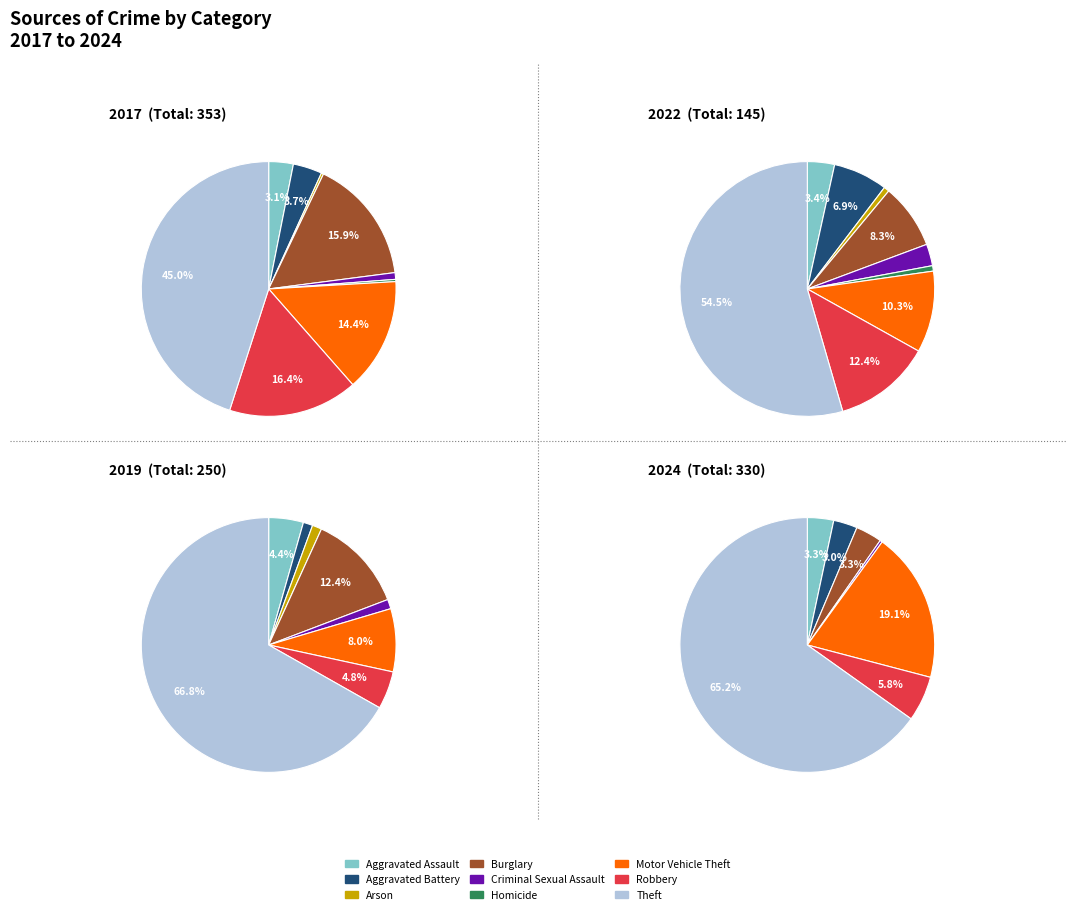

True or false: values_2019 accounts for 1% of the total.

False